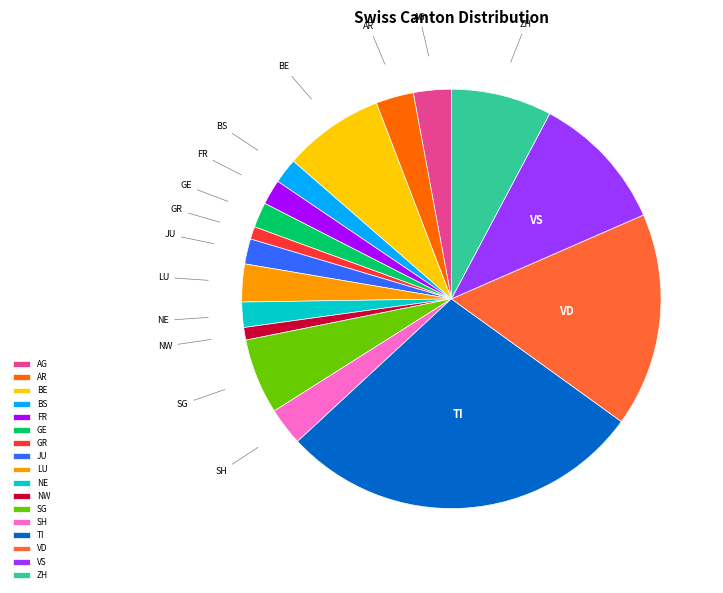

What is the largest slice in the pie chart?

TI